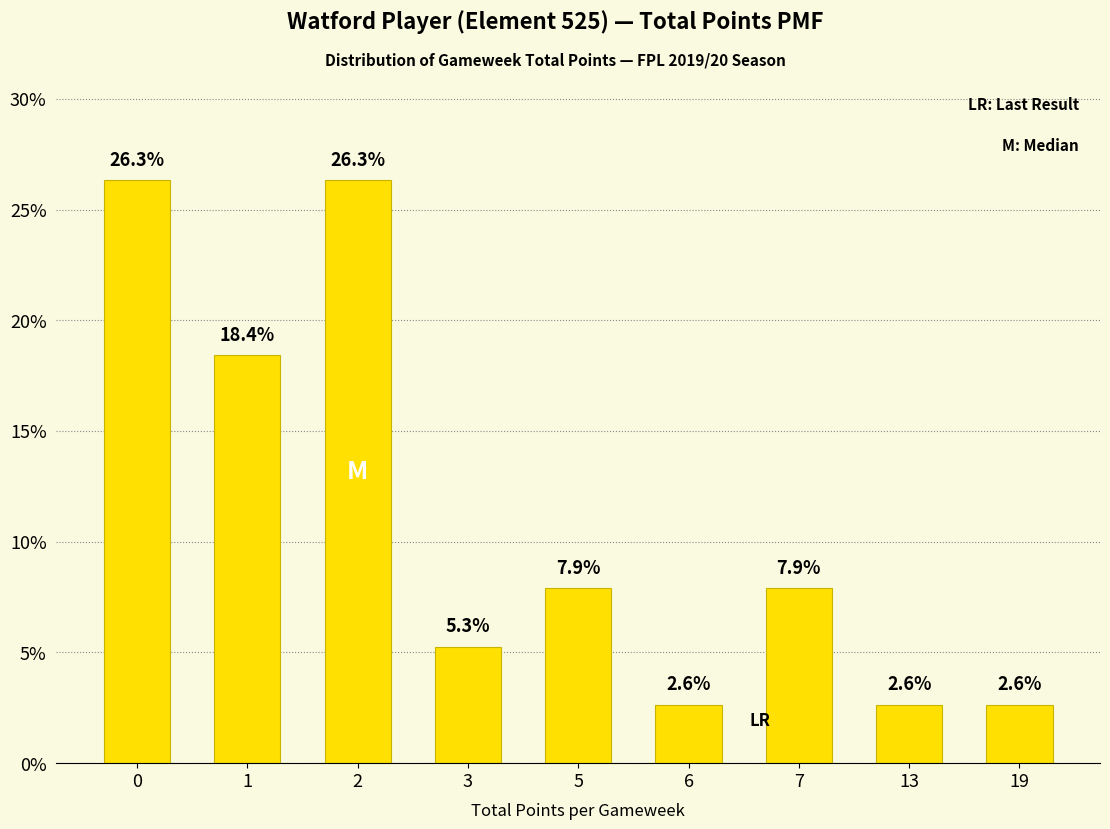

What is the maximum value shown in the chart?

26.3